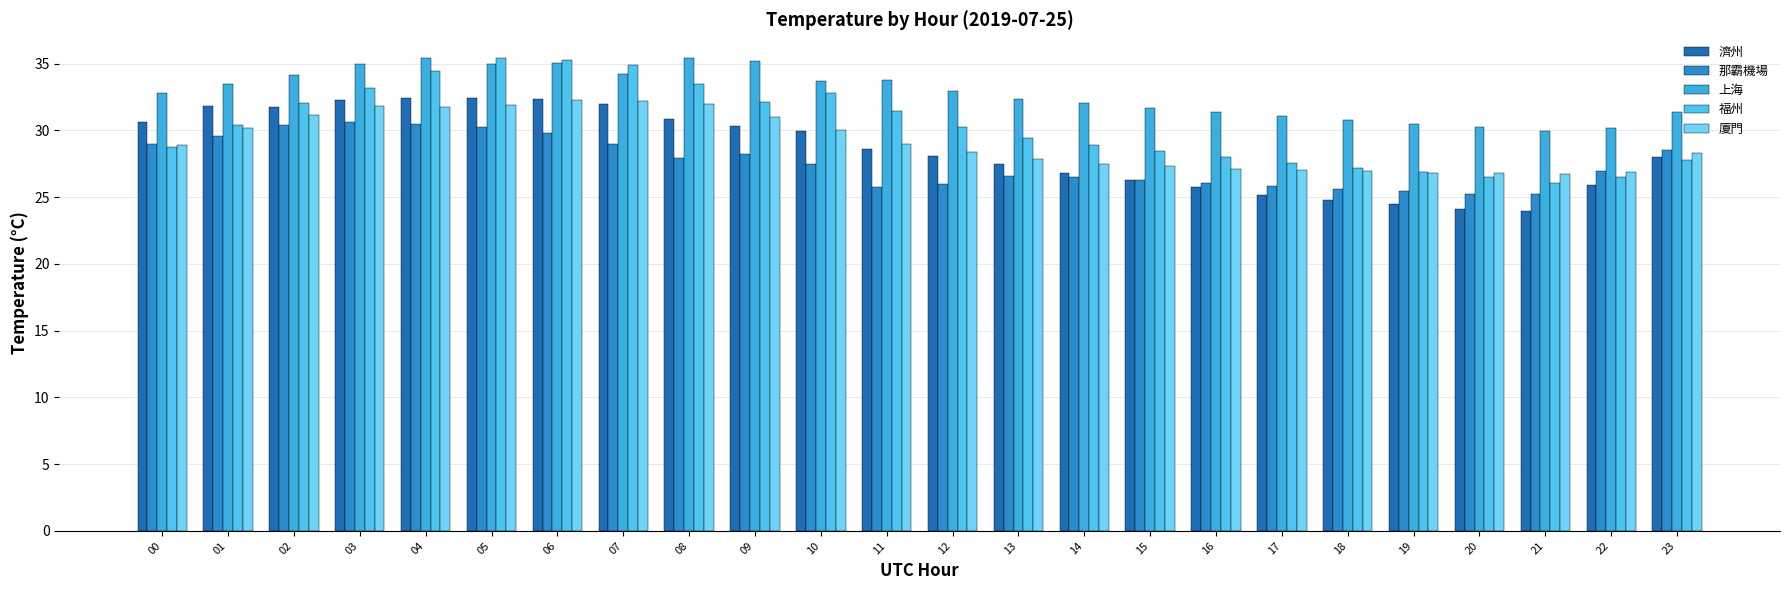

What is the sum of the 上海 values at 02 and 07?

68.3